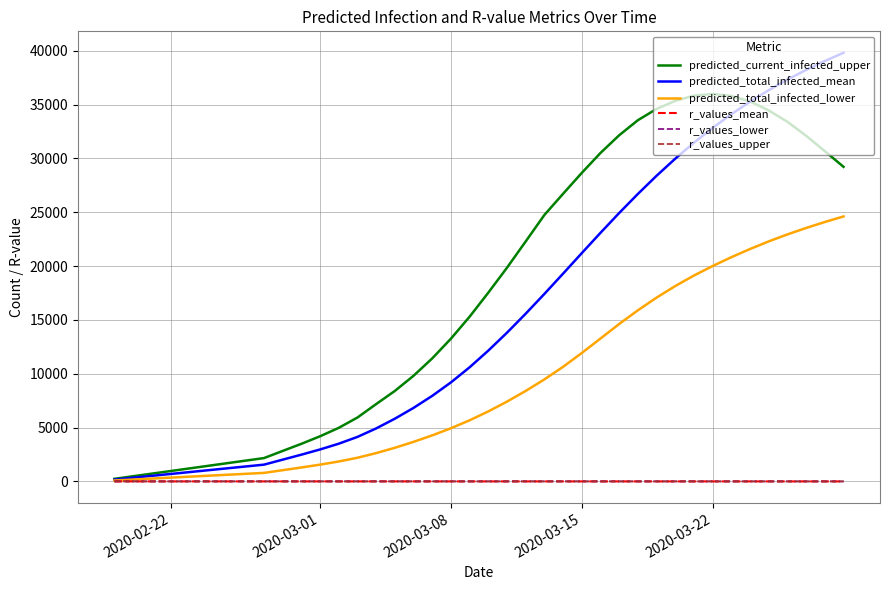

What is the maximum value shown in the chart?

39816.0